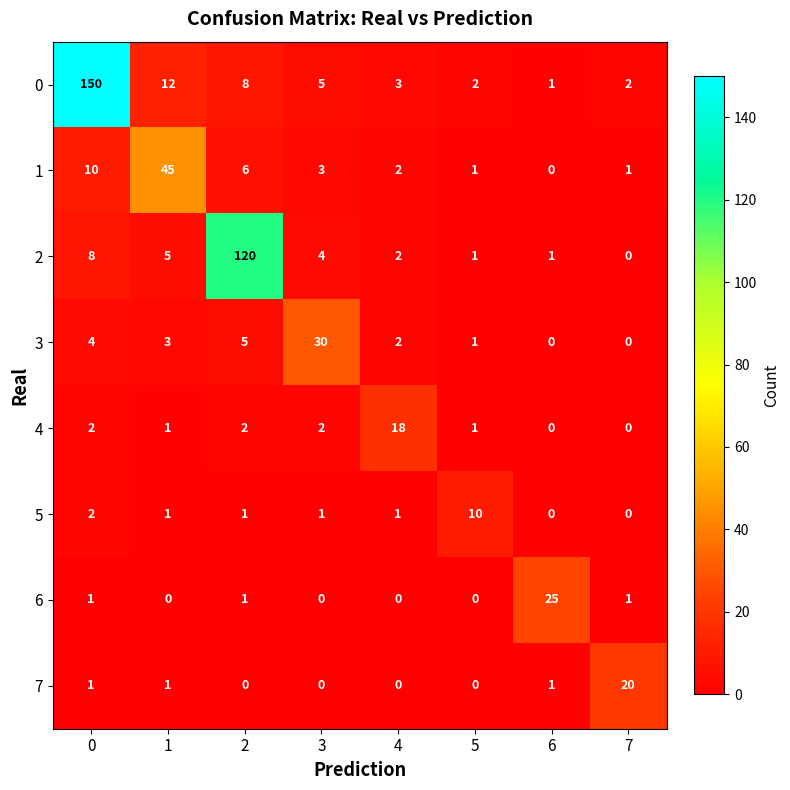

Which series has the largest total across all categories?

0